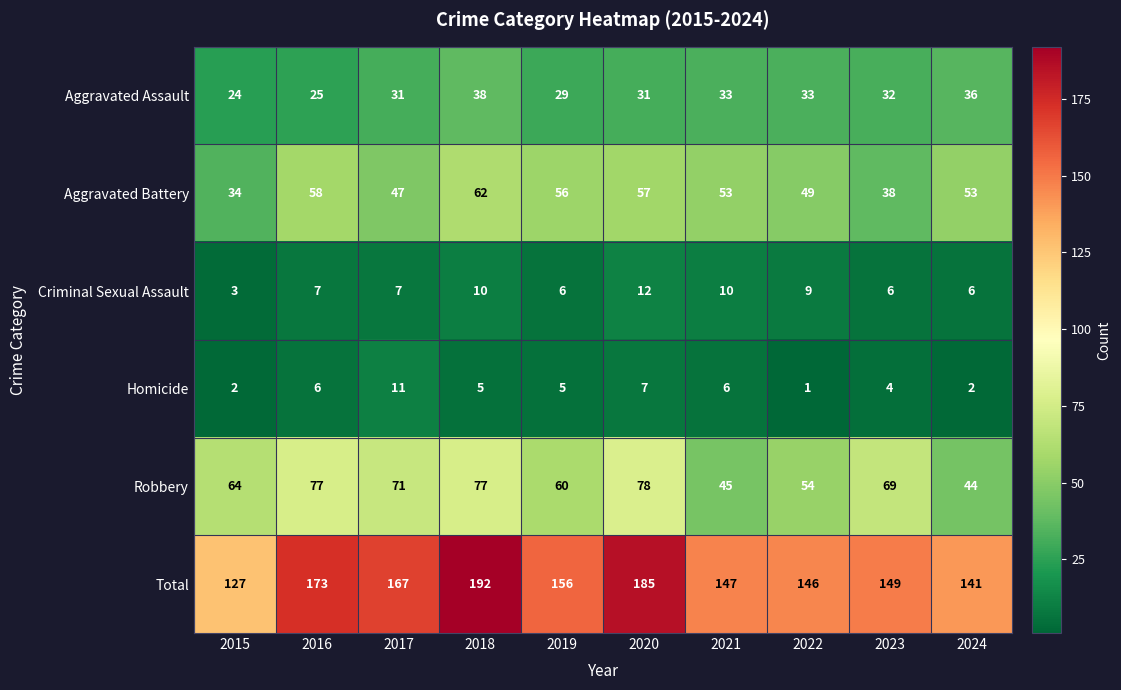

What is the greatest value displayed?

192